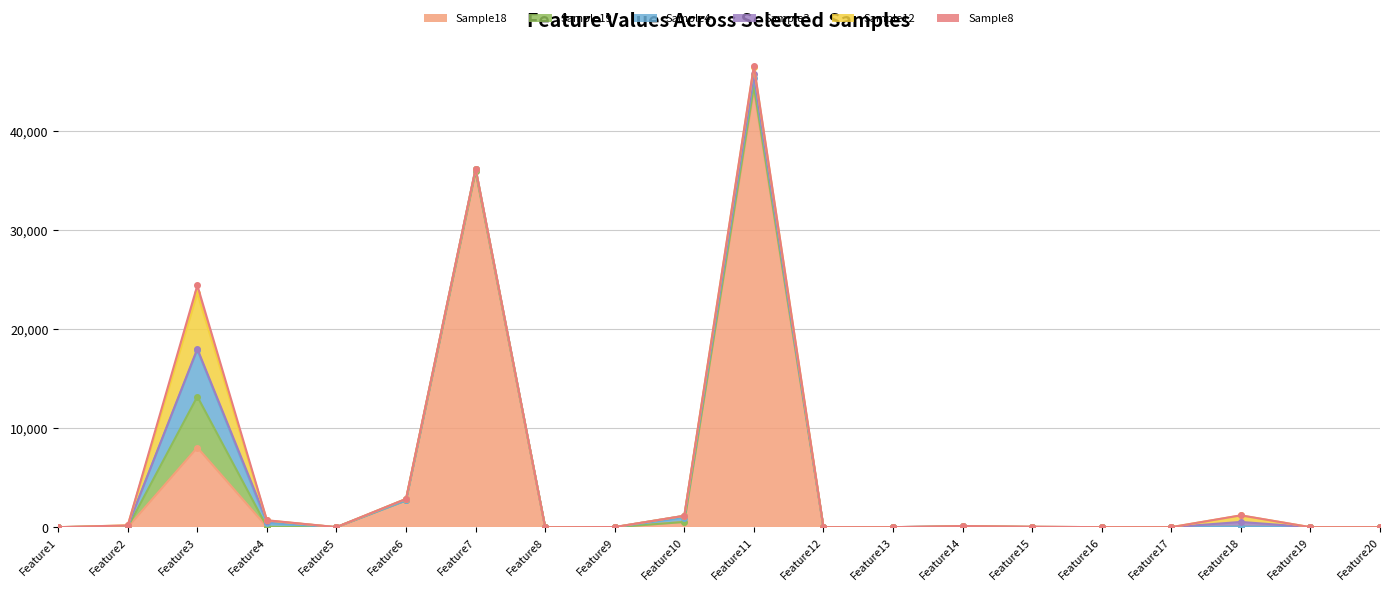

Count the number of categories in the chart.

20